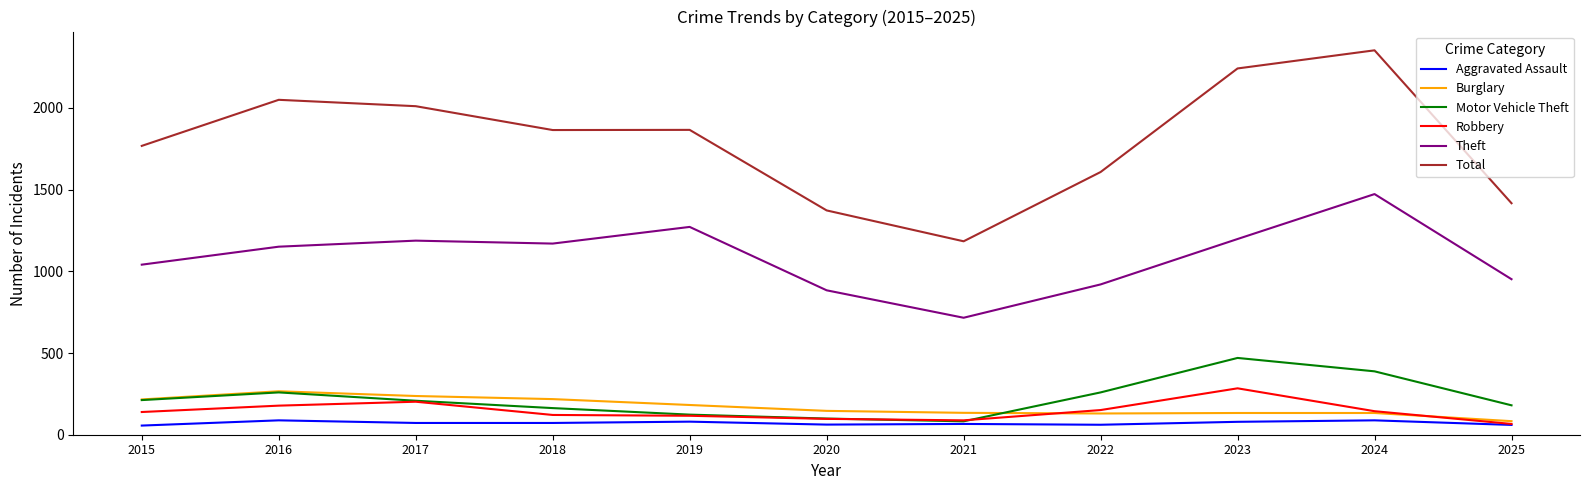

What is the minimum value for Robbery?

66